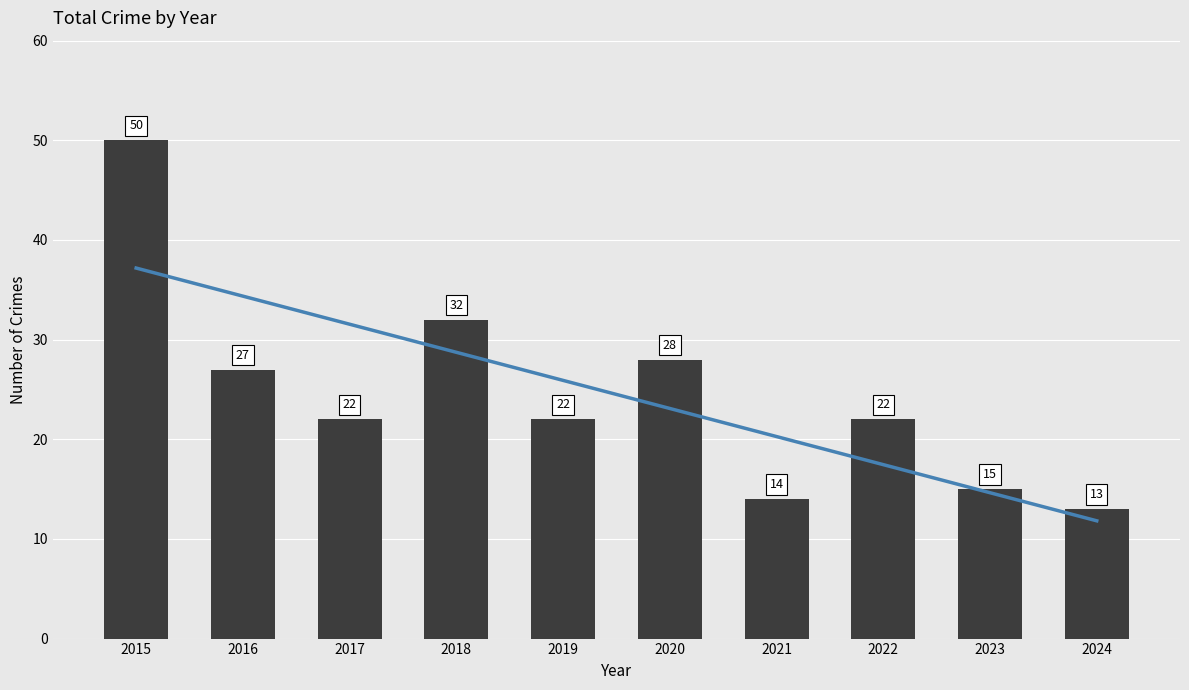

The value at 2023 is 15. True or false?

True